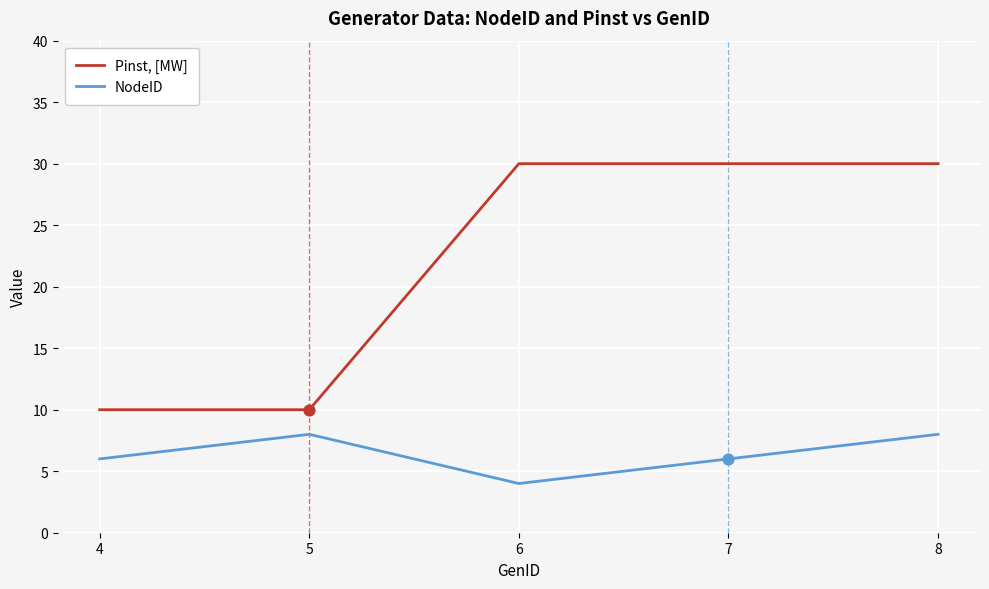

At which category is the sum across all series the highest?

8